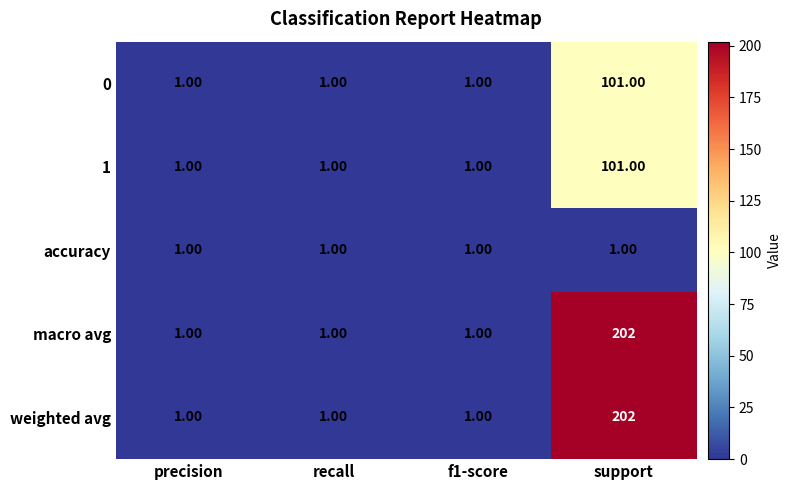

At which category does the chart reach its peak across all series?

support